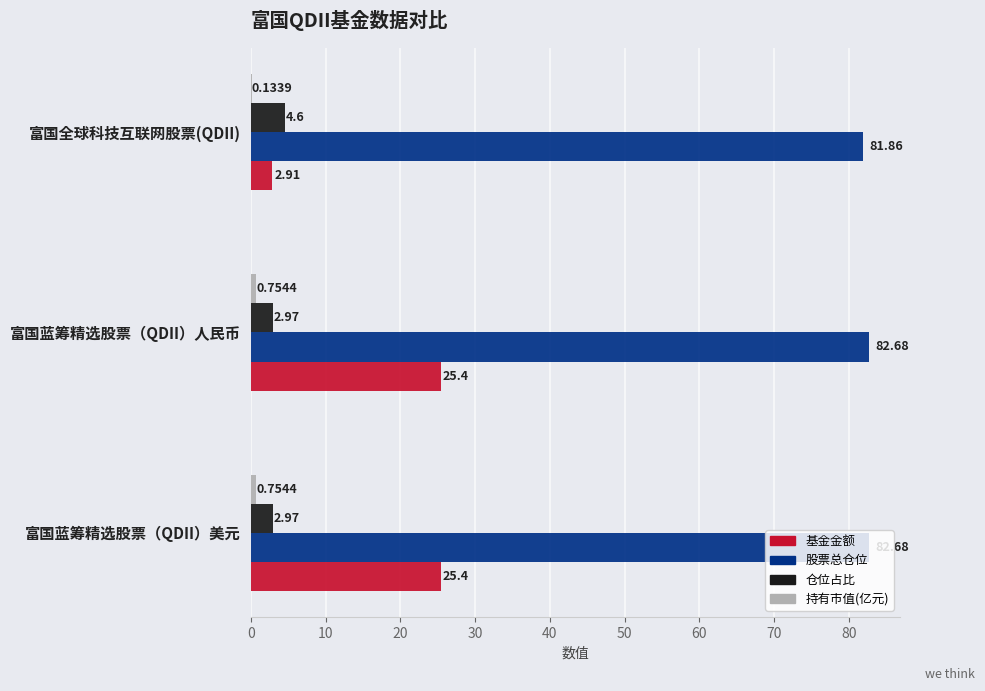

Which series changed the most between 富国蓝筹精选股票（QDII）人民币 and 富国全球科技互联网股票(QDII)?

基金金额